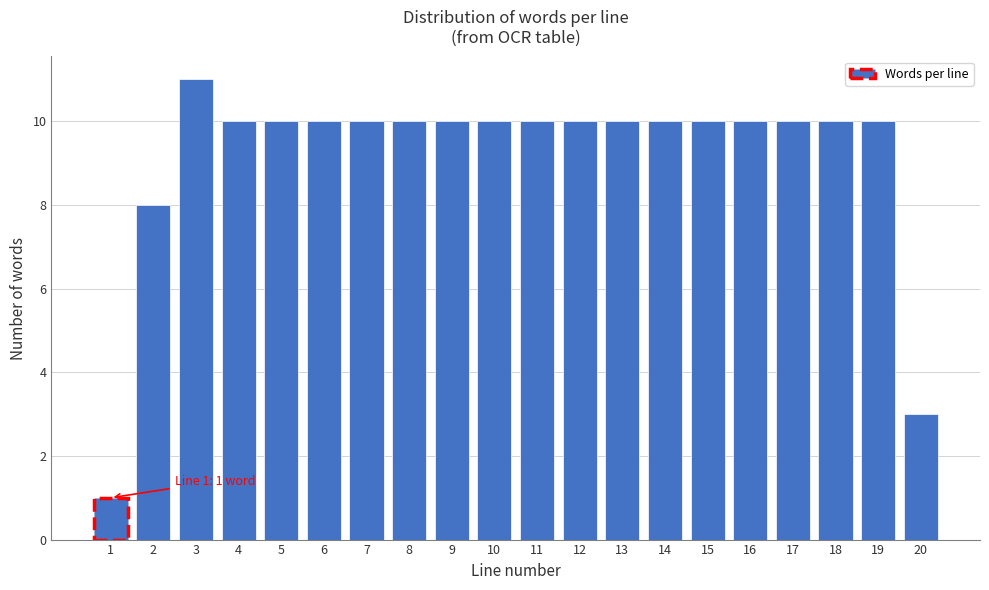

Reading left to right, list all the values displayed in this chart.

1	8	11	10	10	10	10	10	10	10	10	10	10	10	10	10	10	10	10	3